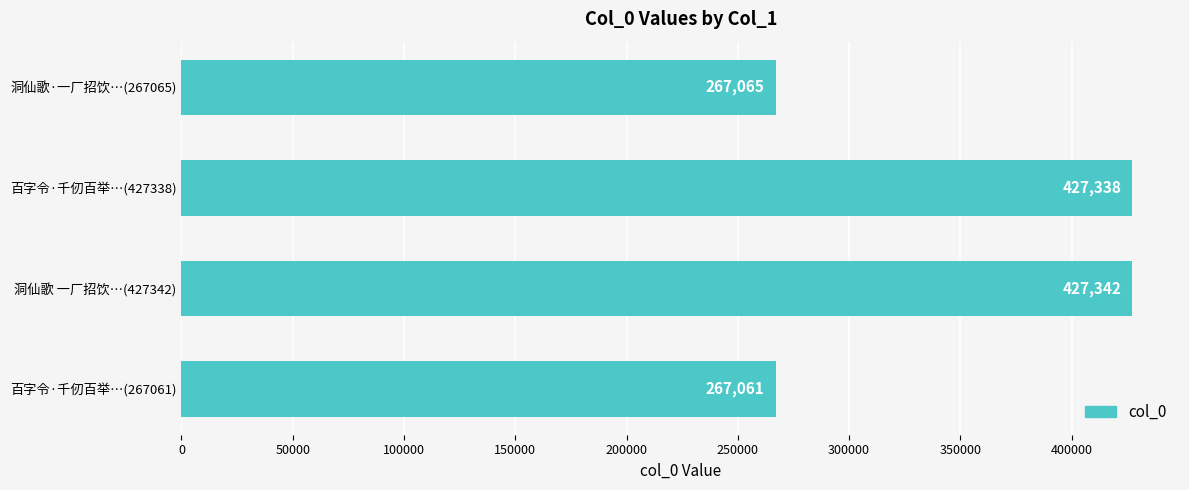

Reading top to bottom, what are all the values shown in this chart?

267065	427338	427342	267061